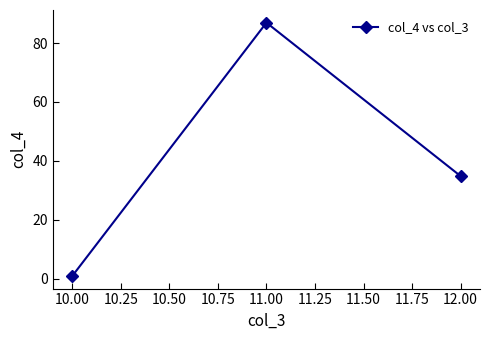

Rank the categories by value from lowest to highest.

10.00, 12.00, 11.00